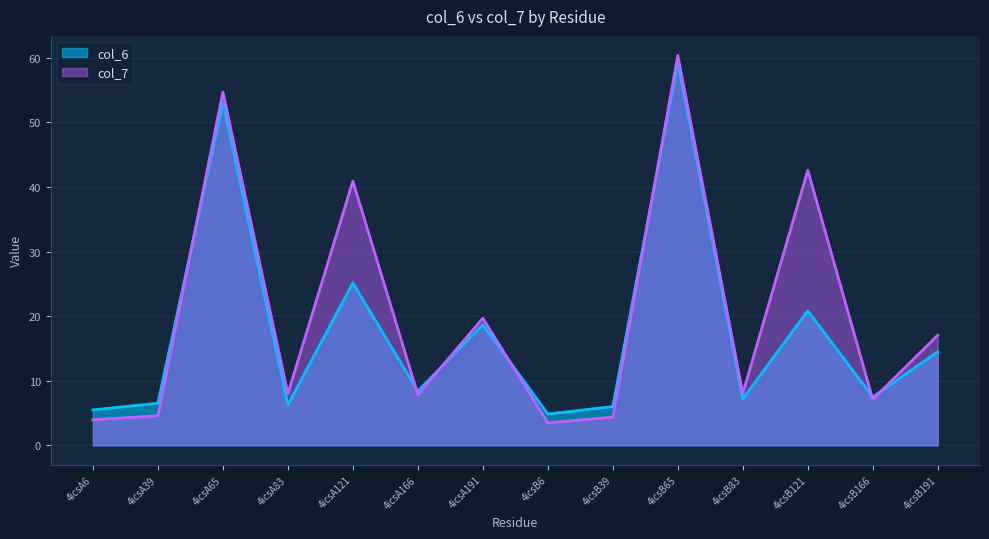

What is the value of the col_7 point at the 11th from the left?

8.0